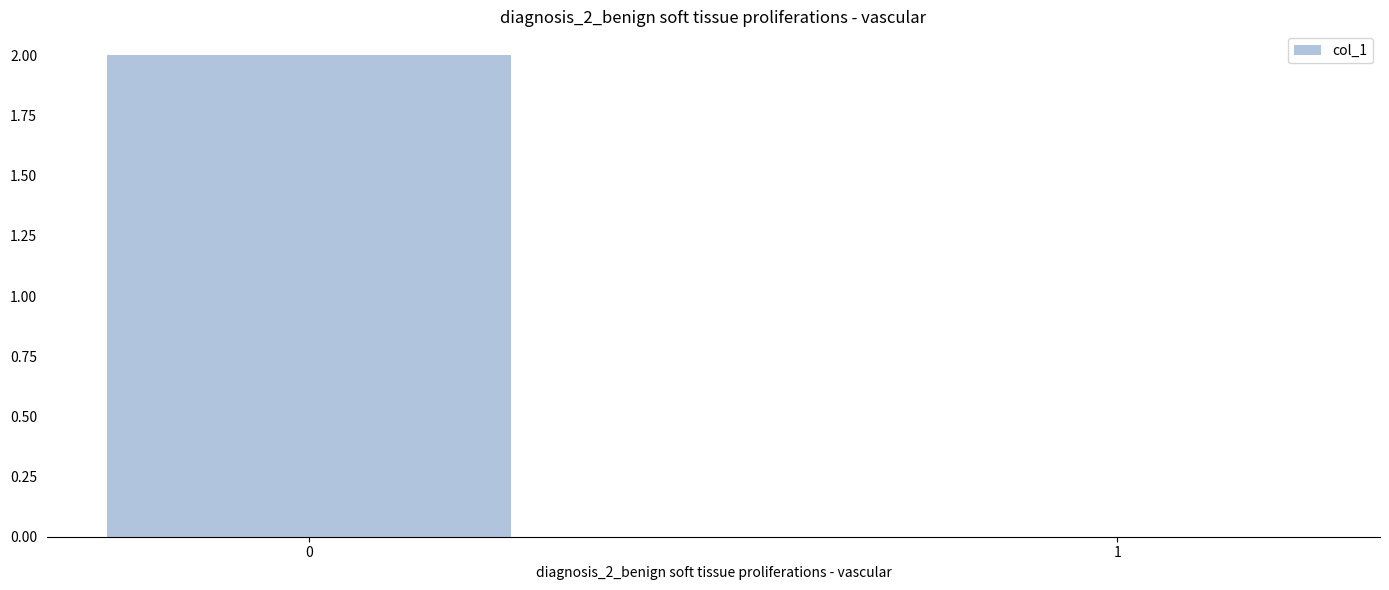

The value at 0 is 2. True or false?

True